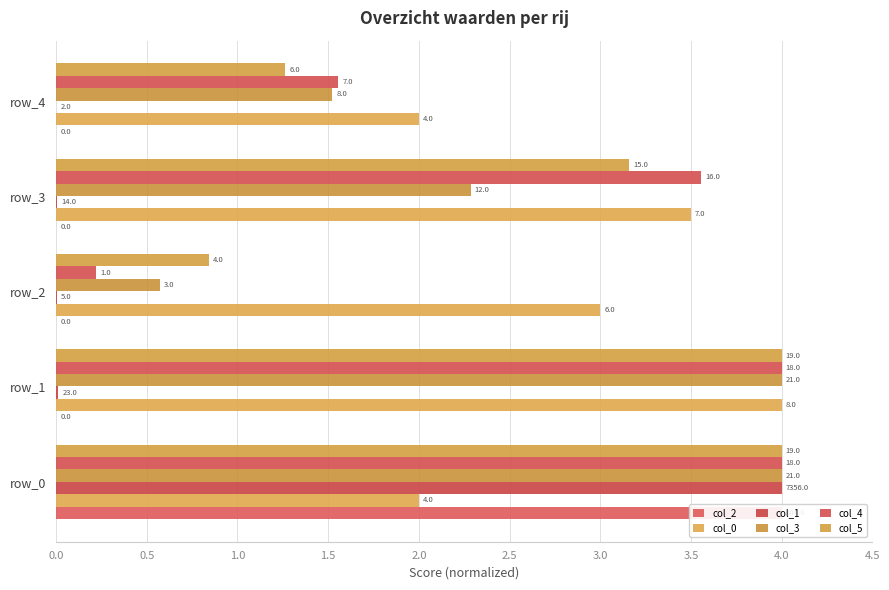

Which series has the largest range (max minus min)?

col_2